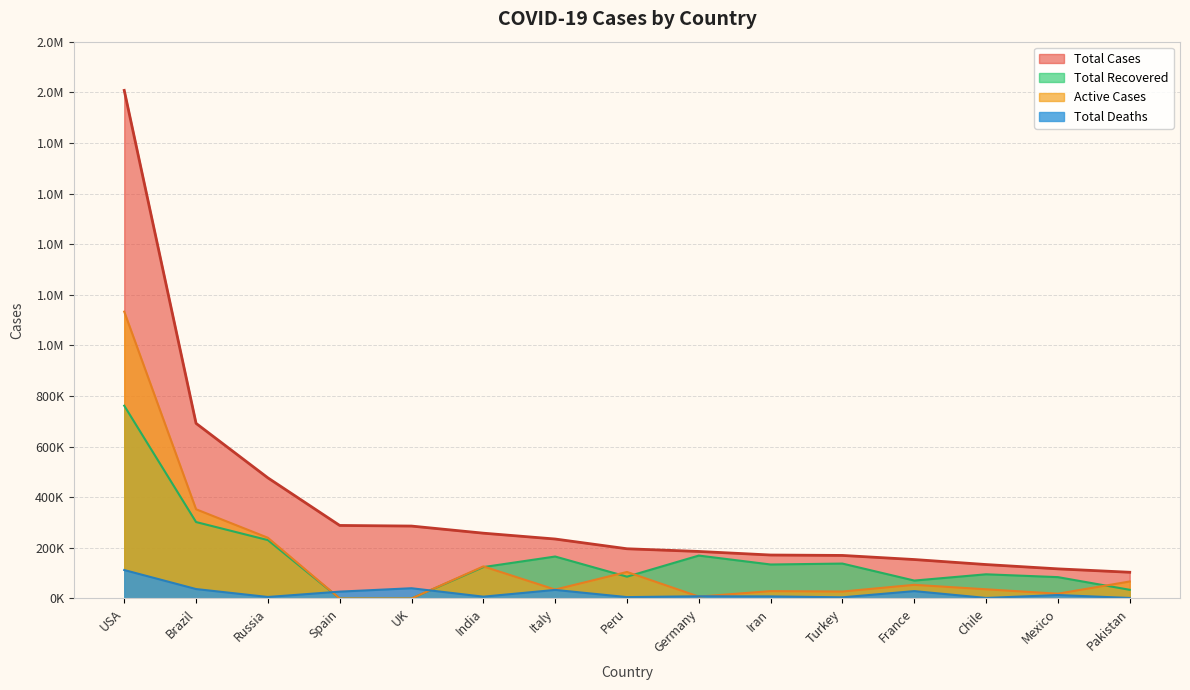

What is the average value of the Total Recovered series?

159854